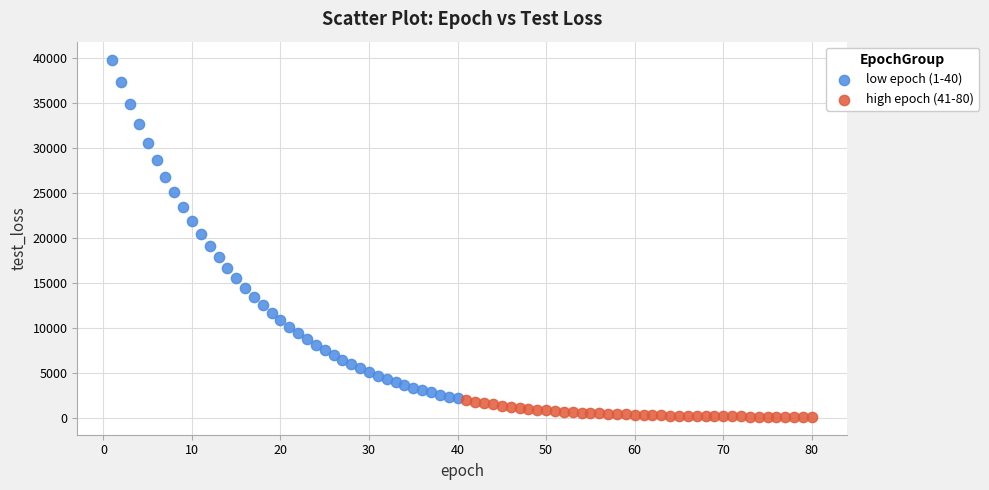

Which series reaches the minimum Y coordinate?

high epoch (41-80)